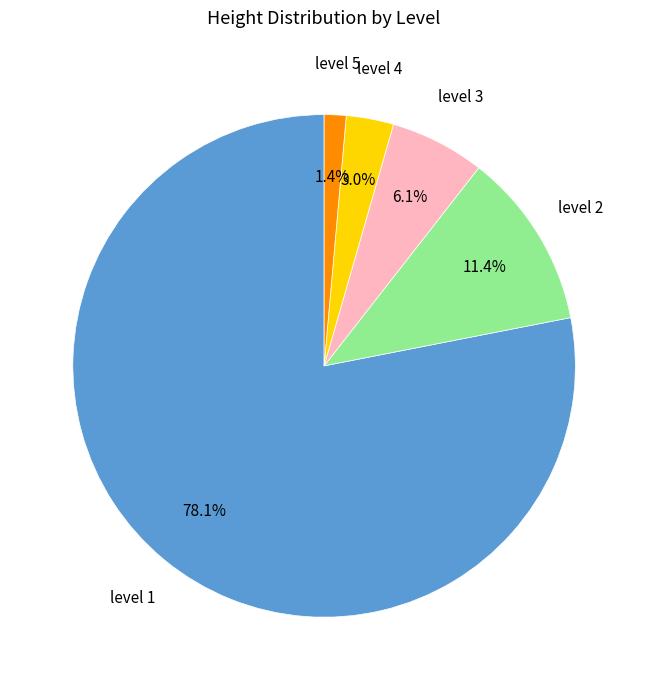

What percentage is the level 5 slice, to the nearest percent?

1%